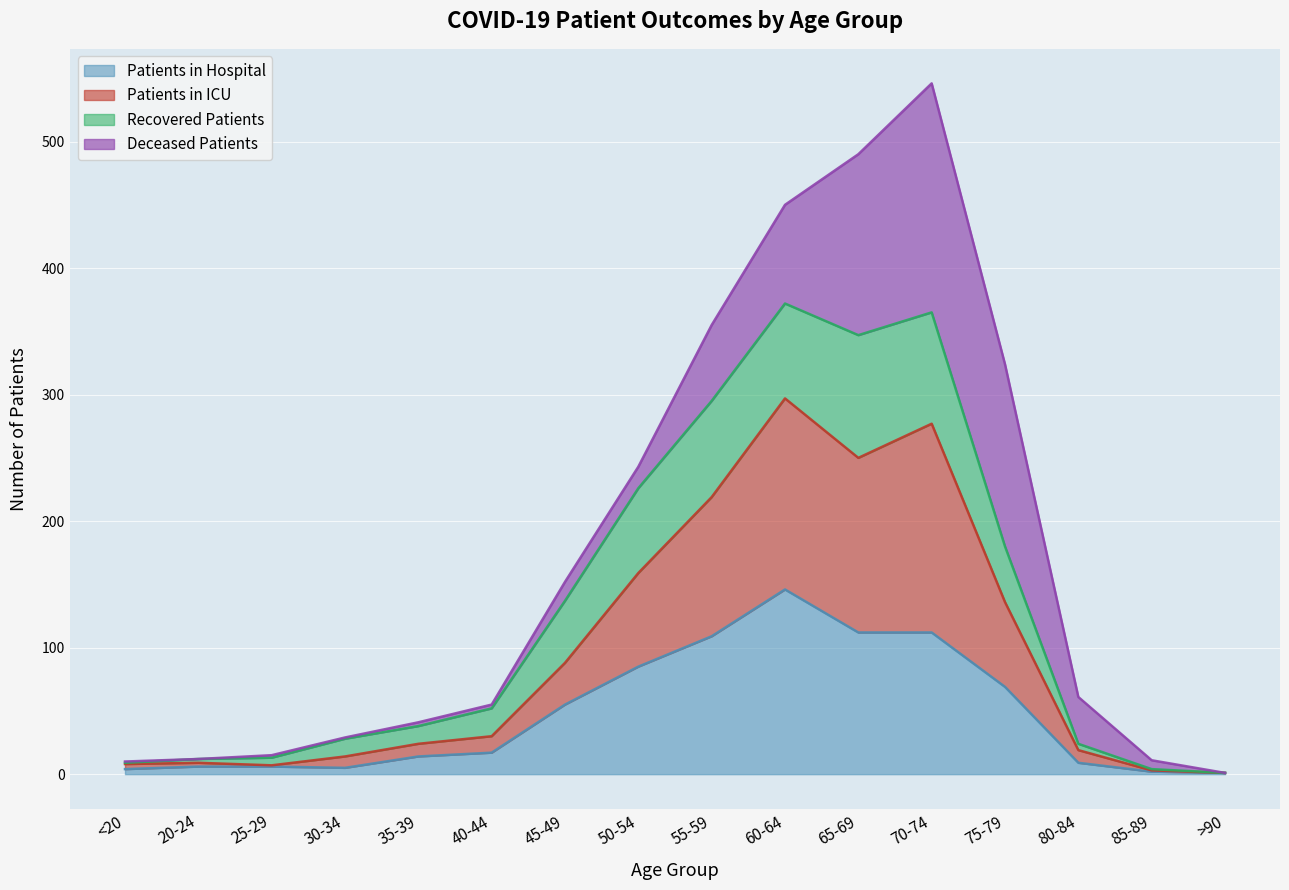

Is it true that patients_in_icu equals 23 at 30-34?

False